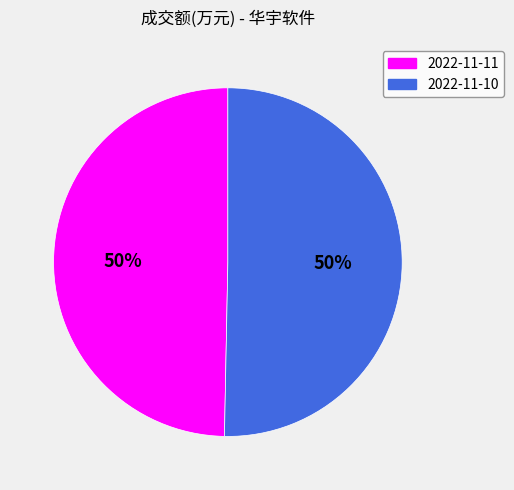

What percentage is the 2022-11-10 slice, to the nearest percent?

50%